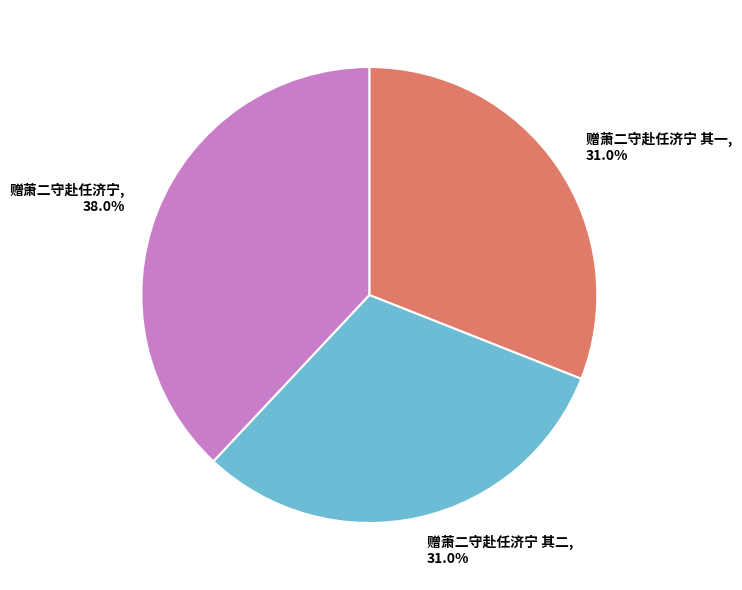

What is the ratio of the value at 赠萧二守赴任济宁 其二 to the value at 赠萧二守赴任济宁?

0.8